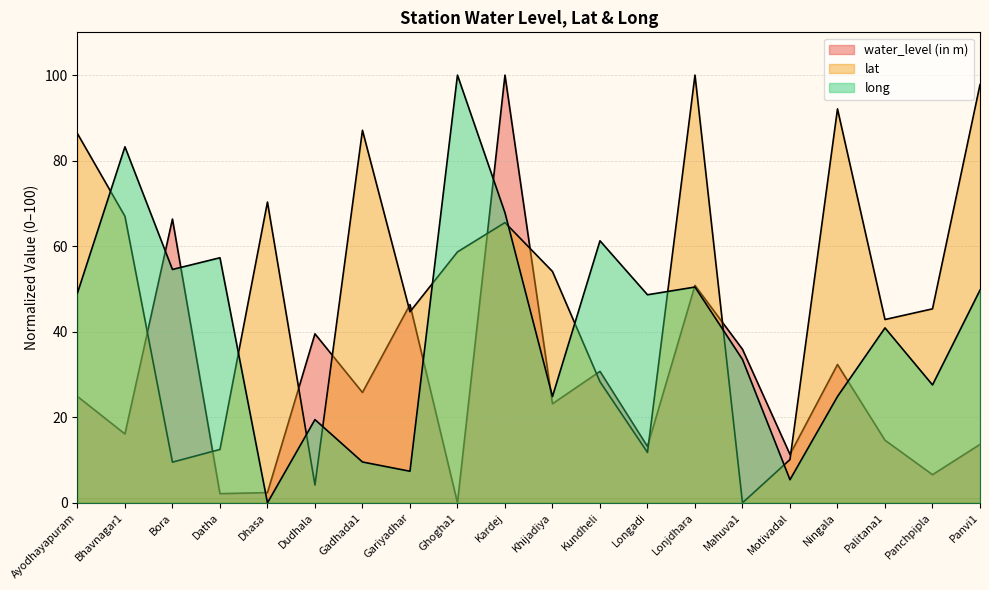

What is the label of the 11th point from the right?

Kardej